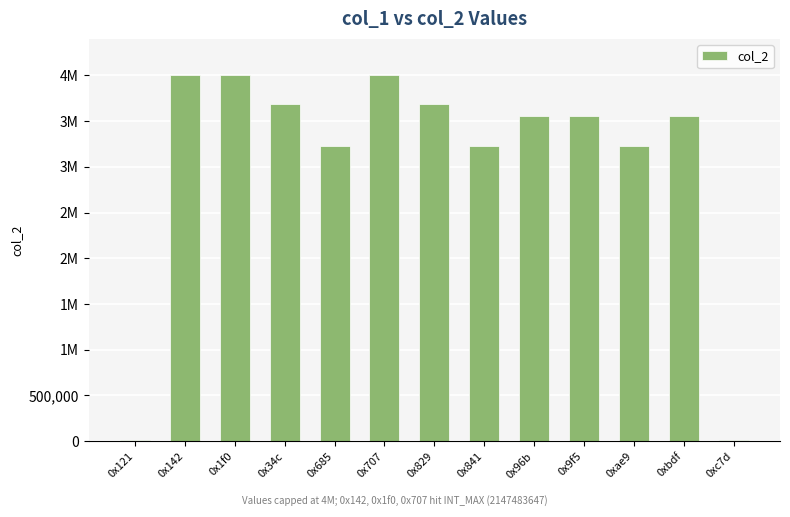

Reading right to left, list all the values displayed in this chart.

0xc7d=12598	0xbdf=3553635	0xae9=3224881	0x9f5=3551280	0x96b=3553635	0x841=3224881	0x829=3682353	0x707=4000000	0x685=3224881	0x34c=3683638	0x1f0=4000000	0x142=4000000	0x121=14640